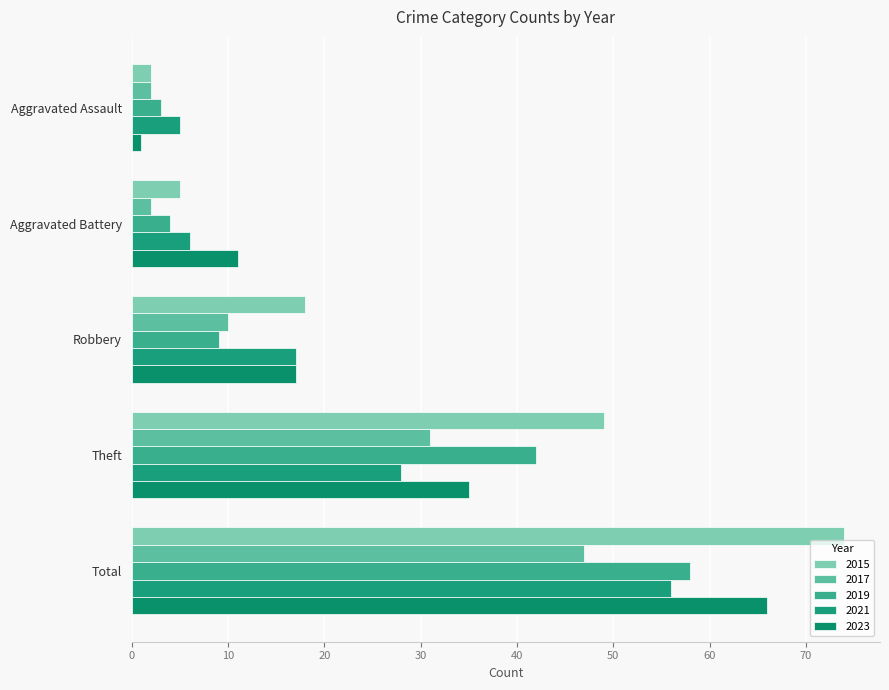

Count the number of categories in the chart.

5